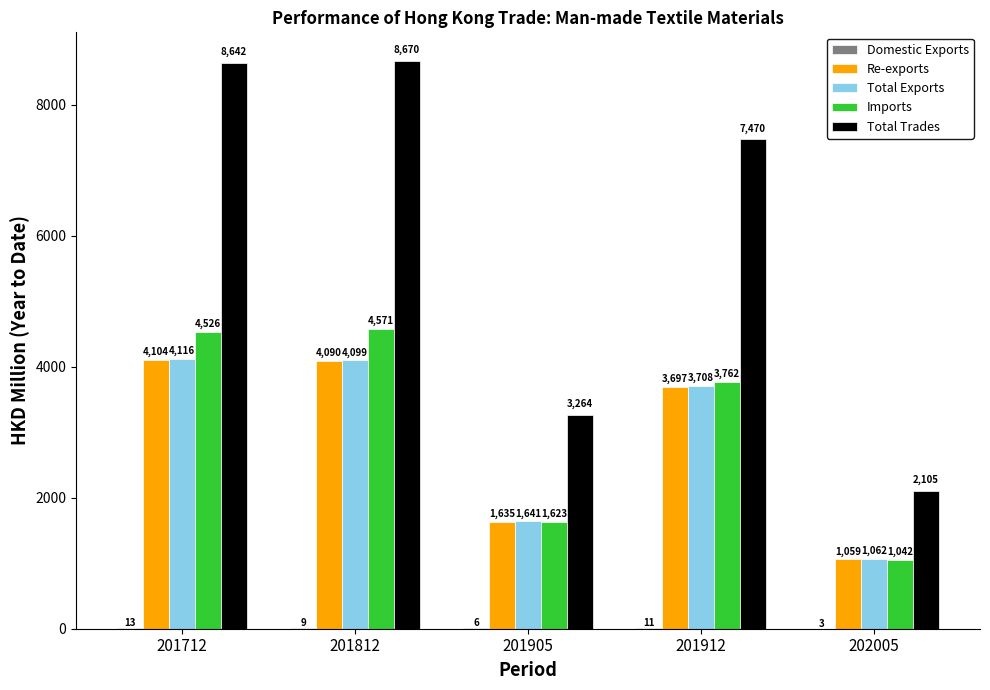

What is the approximate value of Imports at 201905?

1622.9